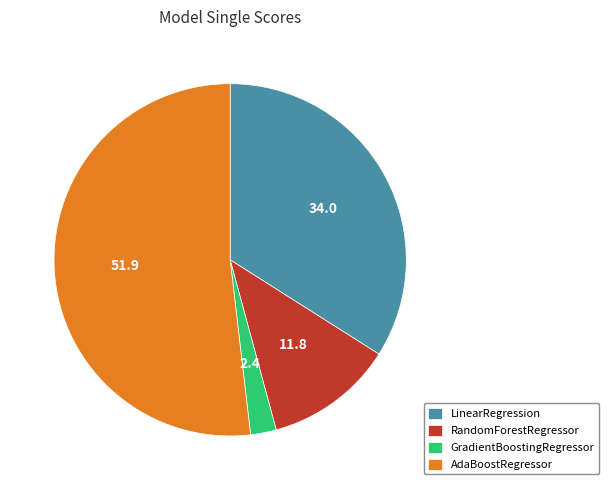

Is the sum of LinearRegression and RandomForestRegressor greater than half?

No